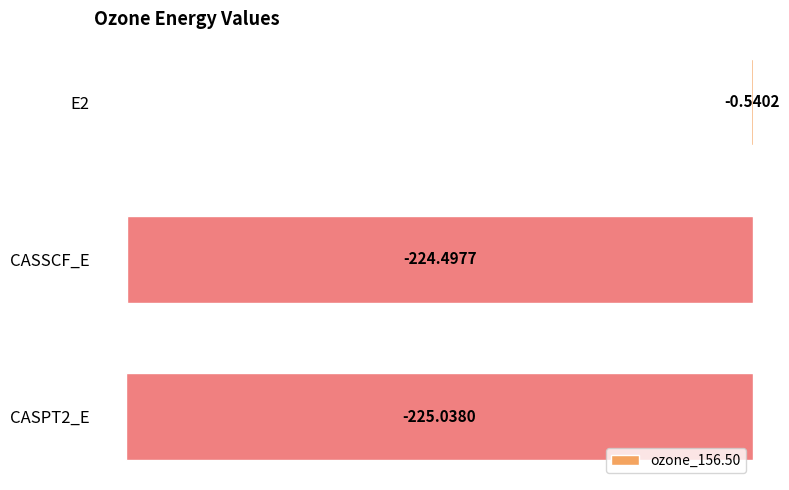

Between E2 and CASPT2_E, which is larger?

E2